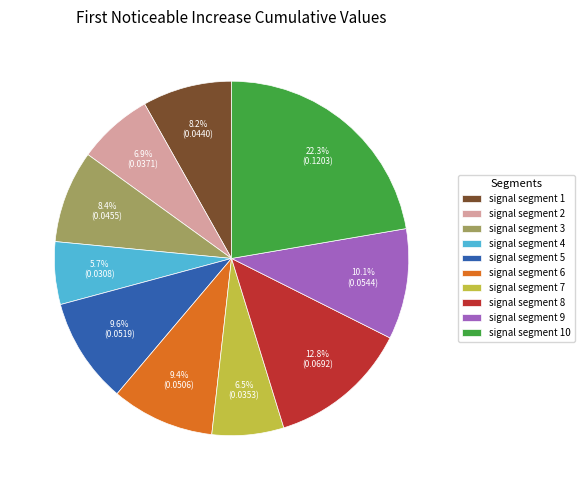

True or false: signal segment 7 accounts for 1% of the total.

False